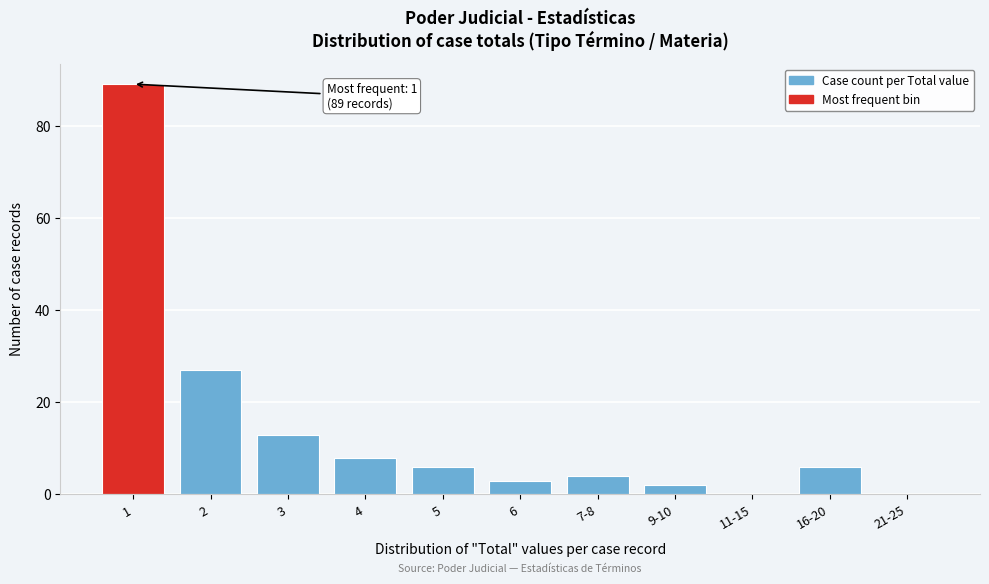

Reading left to right, transcribe all the data shown in this chart.

1=89	2=27	3=13	4=8	5=6	6=3	7-8=4	9-10=2	11-15=0	16-20=6	21-25=0